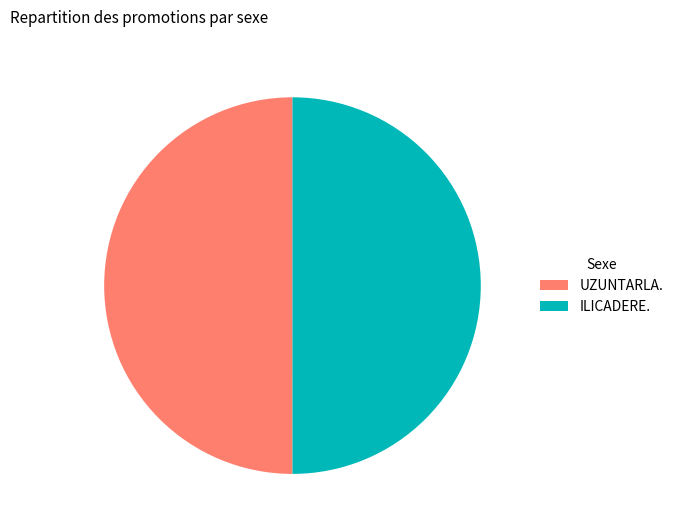

How many slices are in this pie chart?

2